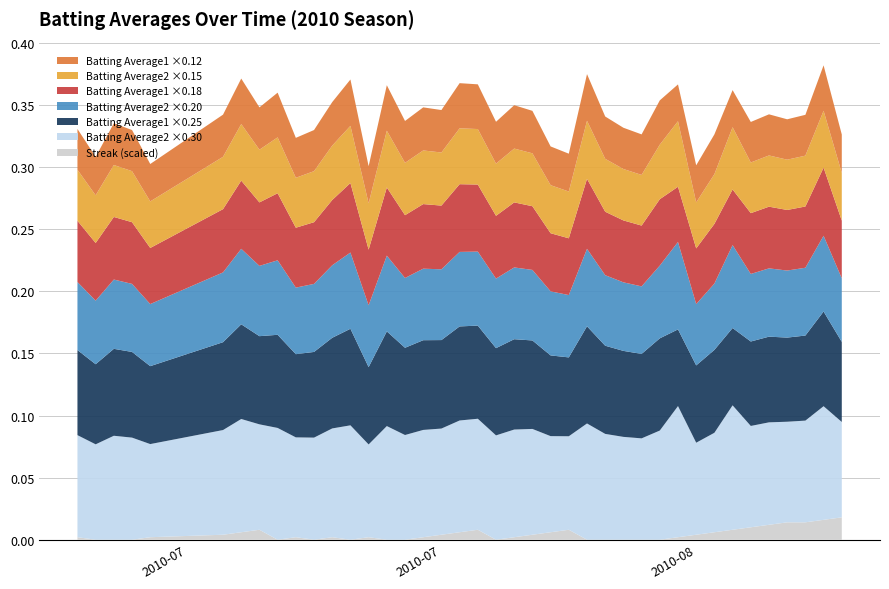

Reading left to right, transcribe all the data shown in this chart.

Batting Average1: 2010-07-07=0.3	2010-07-08=0.3	2010-07-09=0.3	2010-07-10=0.3	2010-07-11=0.3	2010-07-15=0.3	2010-07-16=0.3	2010-07-17=0.3	2010-07-18=0.3	2010-07-19=0.3	2010-07-20=0.3	2010-07-21=0.3	2010-07-22=0.3	2010-07-23=0.2	2010-07-24=0.3	2010-07-25=0.3	2010-07-26=0.3	2010-07-27=0.3	2010-07-28=0.3	2010-07-29=0.3	2010-07-30=0.3	2010-07-31=0.3	2010-08-01=0.3	2010-08-02=0.3	2010-08-03=0.3	2010-08-04=0.3	2010-08-05=0.3	2010-08-06=0.3	2010-08-07=0.3	2010-08-08=0.3	2010-08-09=0.2	2010-08-10=0.2	2010-08-11=0.3	2010-08-12=0.2	2010-08-13=0.3	2010-08-14=0.3	2010-08-15=0.3	2010-08-16=0.3	2010-08-17=0.3	2010-08-18=0.3
Batting Average2: 2010-07-07=0.3	2010-07-08=0.3	2010-07-09=0.3	2010-07-10=0.3	2010-07-11=0.2	2010-07-15=0.3	2010-07-16=0.3	2010-07-17=0.3	2010-07-18=0.3	2010-07-19=0.3	2010-07-20=0.3	2010-07-21=0.3	2010-07-22=0.3	2010-07-23=0.2	2010-07-24=0.3	2010-07-25=0.3	2010-07-26=0.3	2010-07-27=0.3	2010-07-28=0.3	2010-07-29=0.3	2010-07-30=0.3	2010-07-31=0.3	2010-08-01=0.3	2010-08-02=0.3	2010-08-03=0.3	2010-08-04=0.3	2010-08-05=0.3	2010-08-06=0.3	2010-08-07=0.3	2010-08-08=0.3	2010-08-09=0.4	2010-08-10=0.2	2010-08-11=0.3	2010-08-12=0.3	2010-08-13=0.3	2010-08-14=0.3	2010-08-15=0.3	2010-08-16=0.3	2010-08-17=0.3	2010-08-18=0.3
Streak_scaled: 2010-07-07=0.0	2010-07-08=0.0	2010-07-09=0.0	2010-07-10=0.0	2010-07-11=0.0	2010-07-15=0.0	2010-07-16=0.0	2010-07-17=0.0	2010-07-18=0.0	2010-07-19=0.0	2010-07-20=0.0	2010-07-21=0.0	2010-07-22=0.0	2010-07-23=0.0	2010-07-24=0.0	2010-07-25=0.0	2010-07-26=0.0	2010-07-27=0.0	2010-07-28=0.0	2010-07-29=0.0	2010-07-30=0.0	2010-07-31=0.0	2010-08-01=0.0	2010-08-02=0.0	2010-08-03=0.0	2010-08-04=0.0	2010-08-05=0.0	2010-08-06=0.0	2010-08-07=0.0	2010-08-08=0.0	2010-08-09=0.0	2010-08-10=0.0	2010-08-11=0.0	2010-08-12=0.0	2010-08-13=0.0	2010-08-14=0.0	2010-08-15=0.0	2010-08-16=0.0	2010-08-17=0.0	2010-08-18=0.0